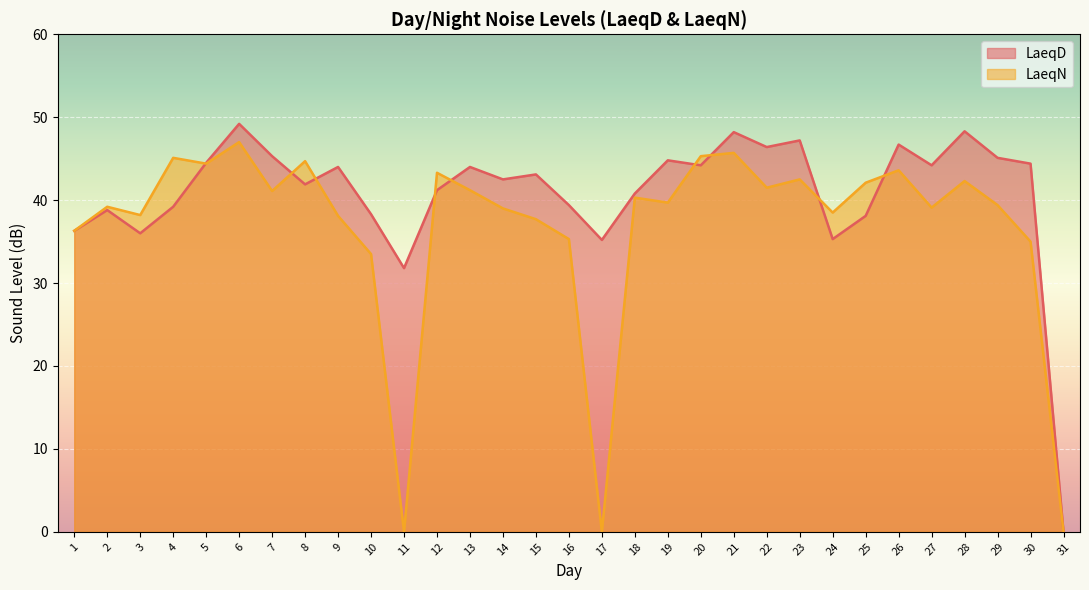

At which category does LaeqD reach its first local peak?

2